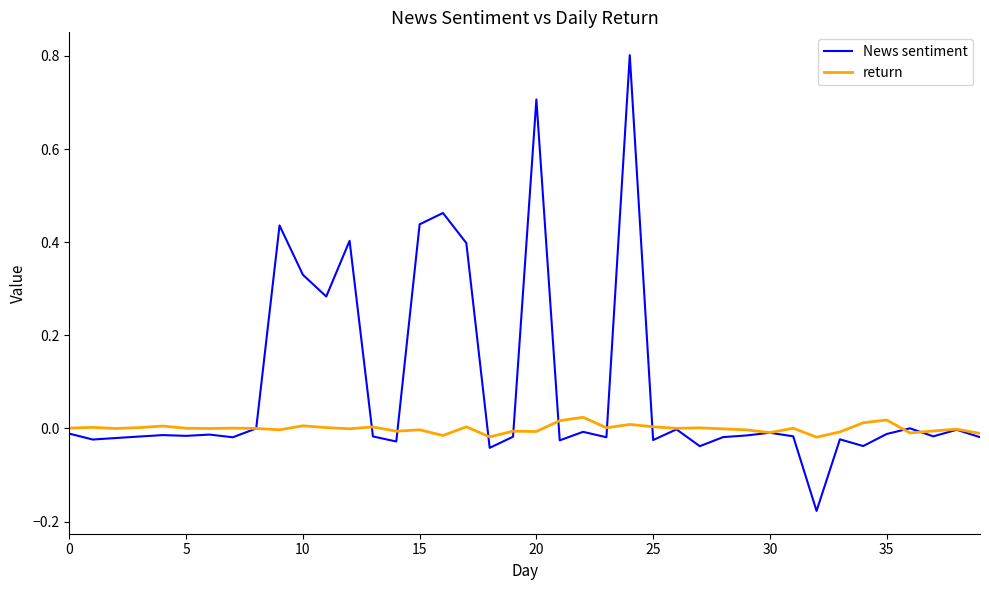

List the series in order of their overall mean, highest first.

News sentiment, return